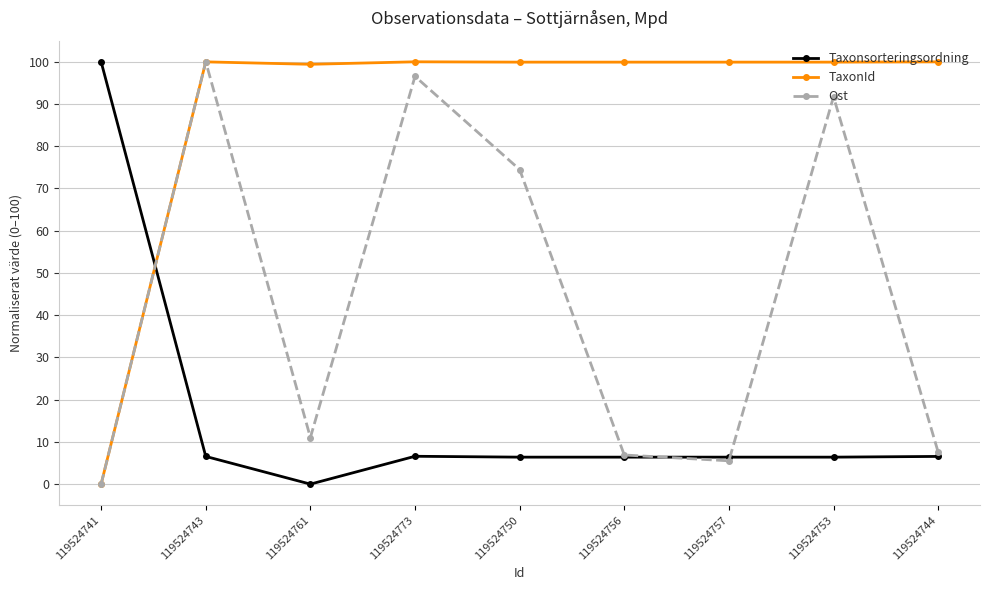

Which category has the lowest value in the Taxonsorteringsordning series?

119524761